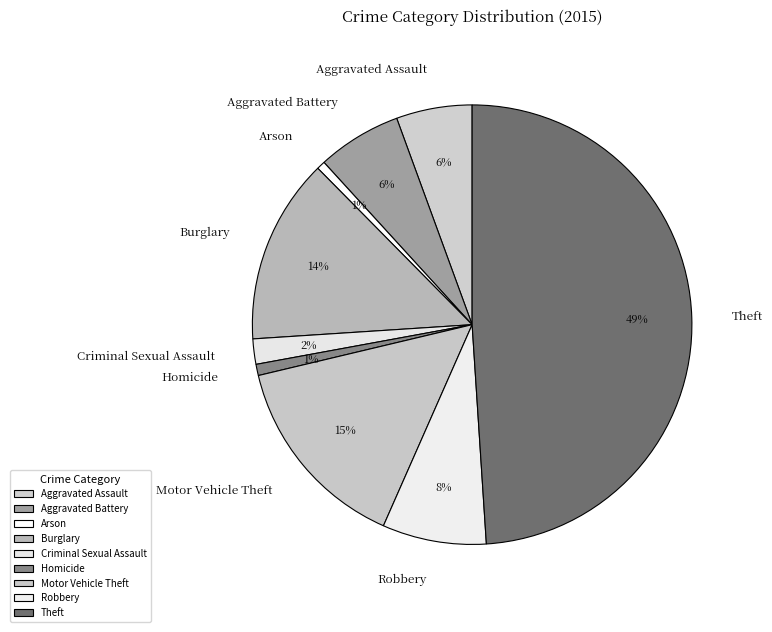

Combined, do Arson and Motor Vehicle Theft account for over 50%?

No